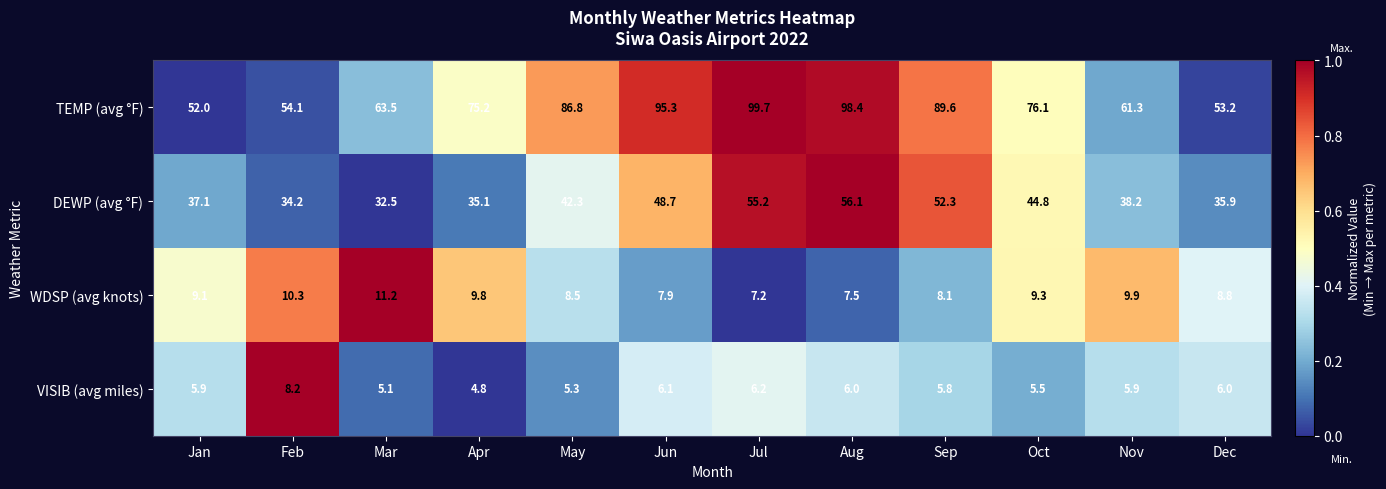

Between Jan and Sep, which series saw the biggest shift?

TEMP (avg °F)